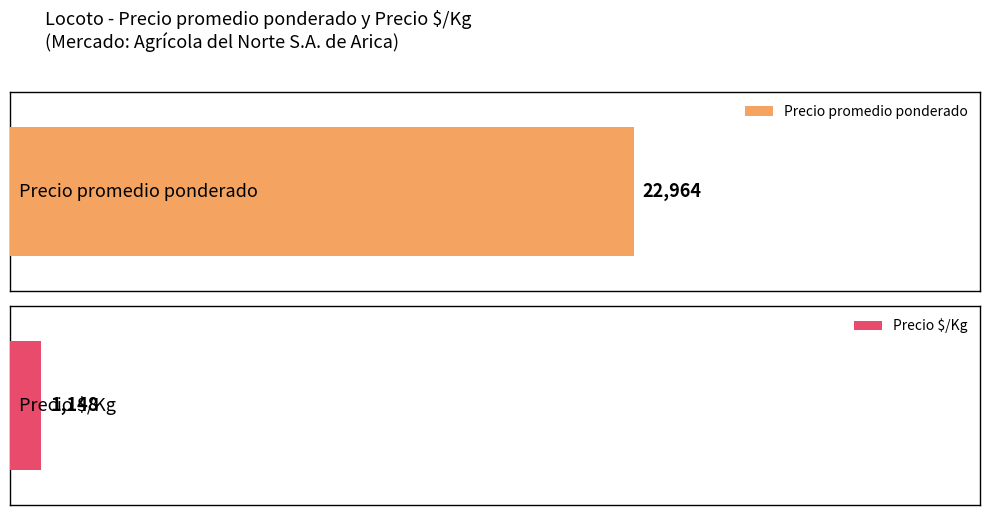

The Precio promedio ponderado series shows 27540 at 160. True or false?

False